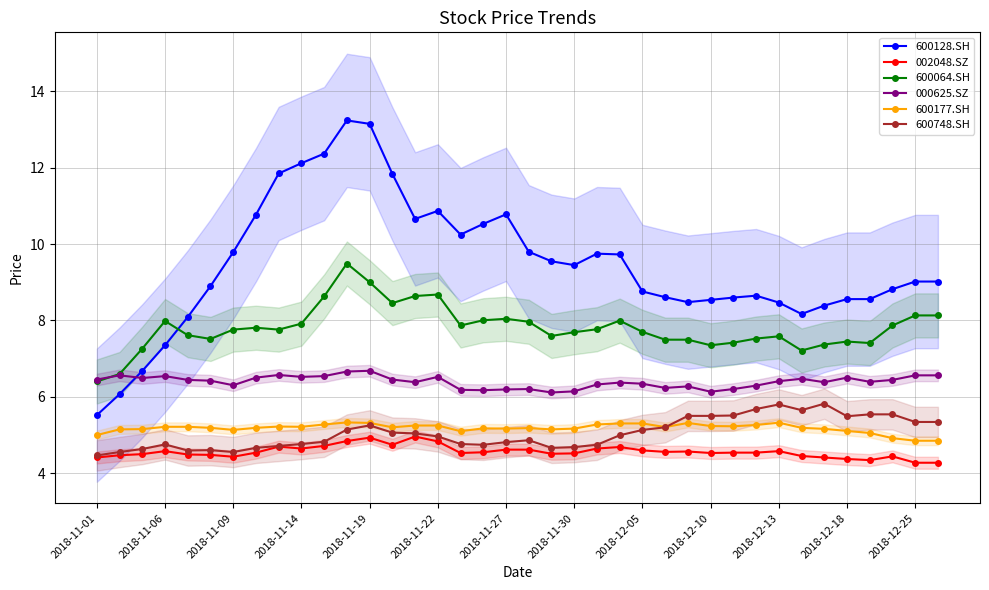

True or false: 600064.SH has more than 2 points higher than both neighbors.

True